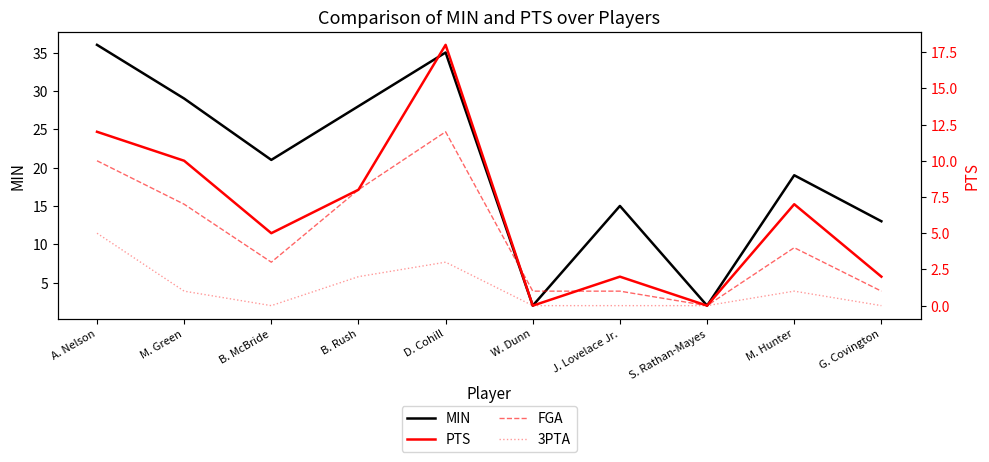

What is the lowest value of the MIN series?

2